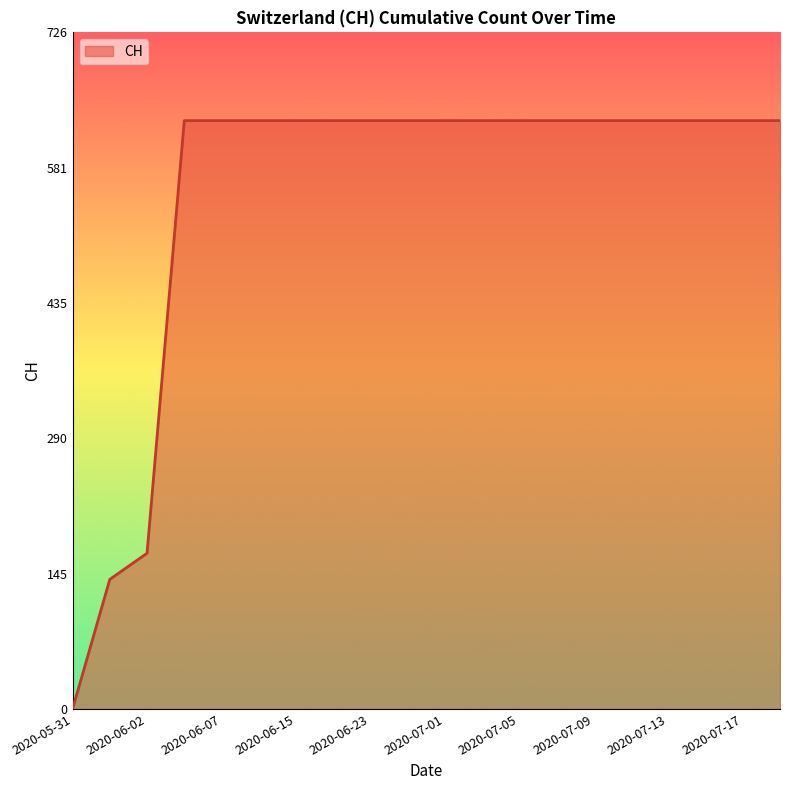

What is the maximum value shown in the chart?

631